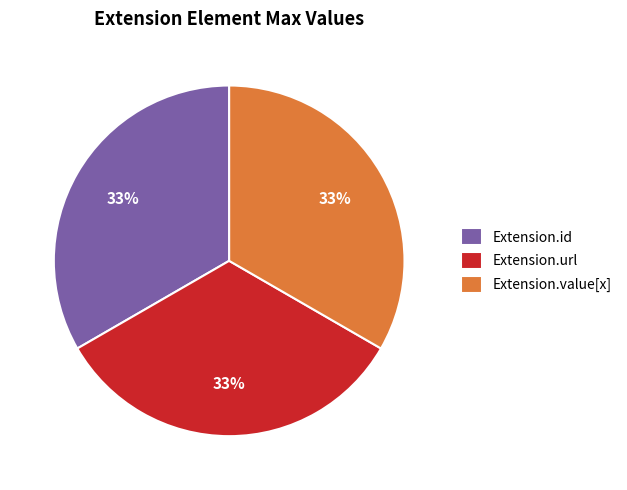

How many slices are in this pie chart?

3